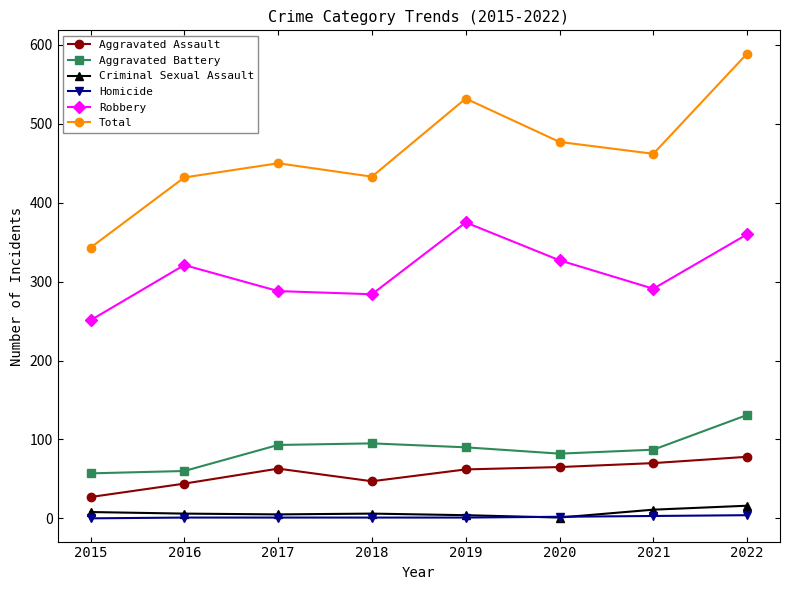

Is the value of Homicide at 2016 greater than the value of Robbery at 2016?

No